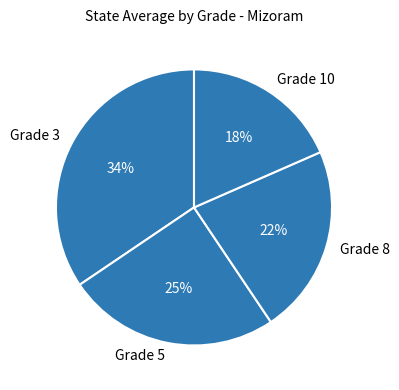

To the nearest percent, what is the difference between the largest and smallest slice percentages?

16%